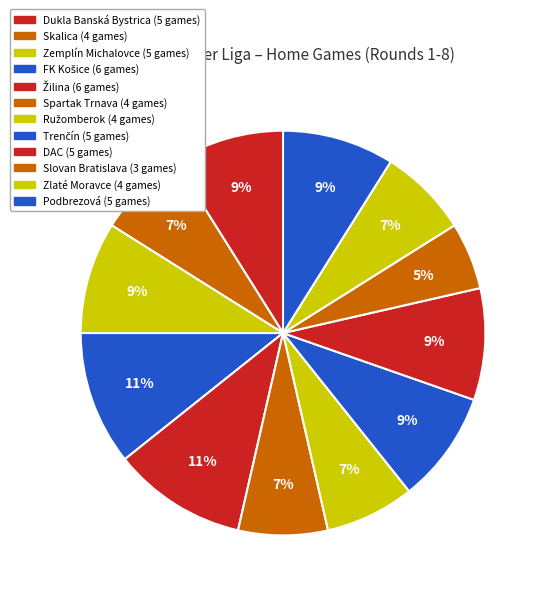

Does any single category account for the majority?

No